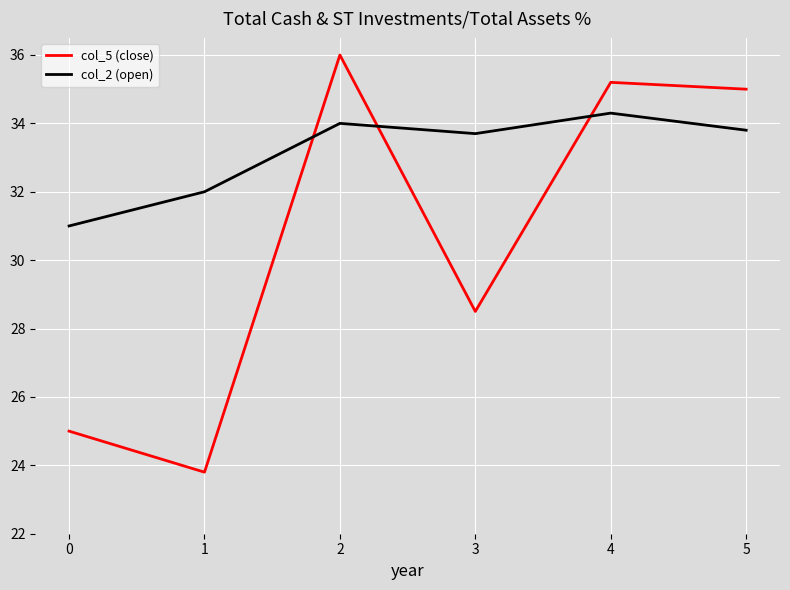

After their last crossing, which series has the higher values: col_5 (close) or col_2 (open)?

col_5 (close)